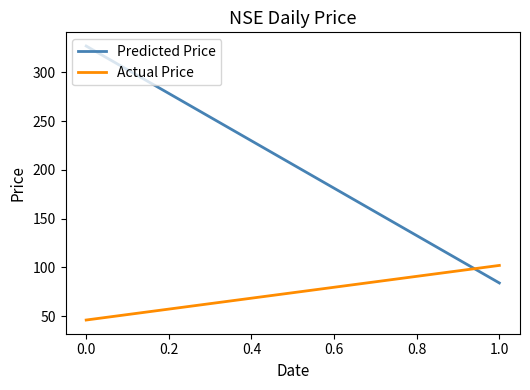

Rank the series by their maximum value, from lowest to highest.

Actual Price, Predicted Price